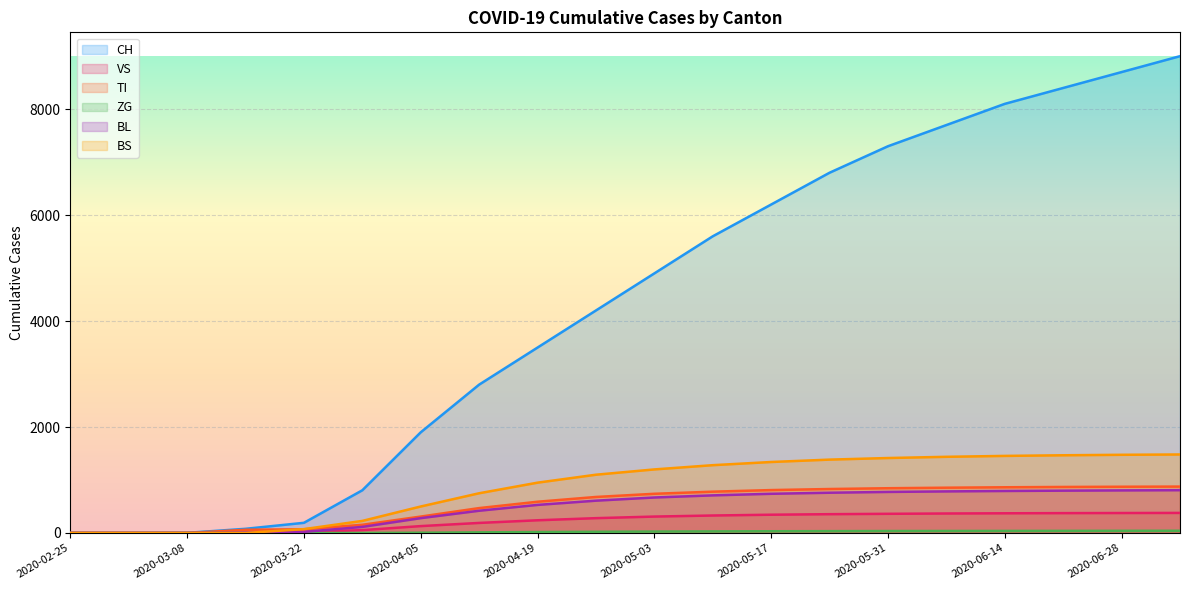

Which series has the widest spread of values?

CH